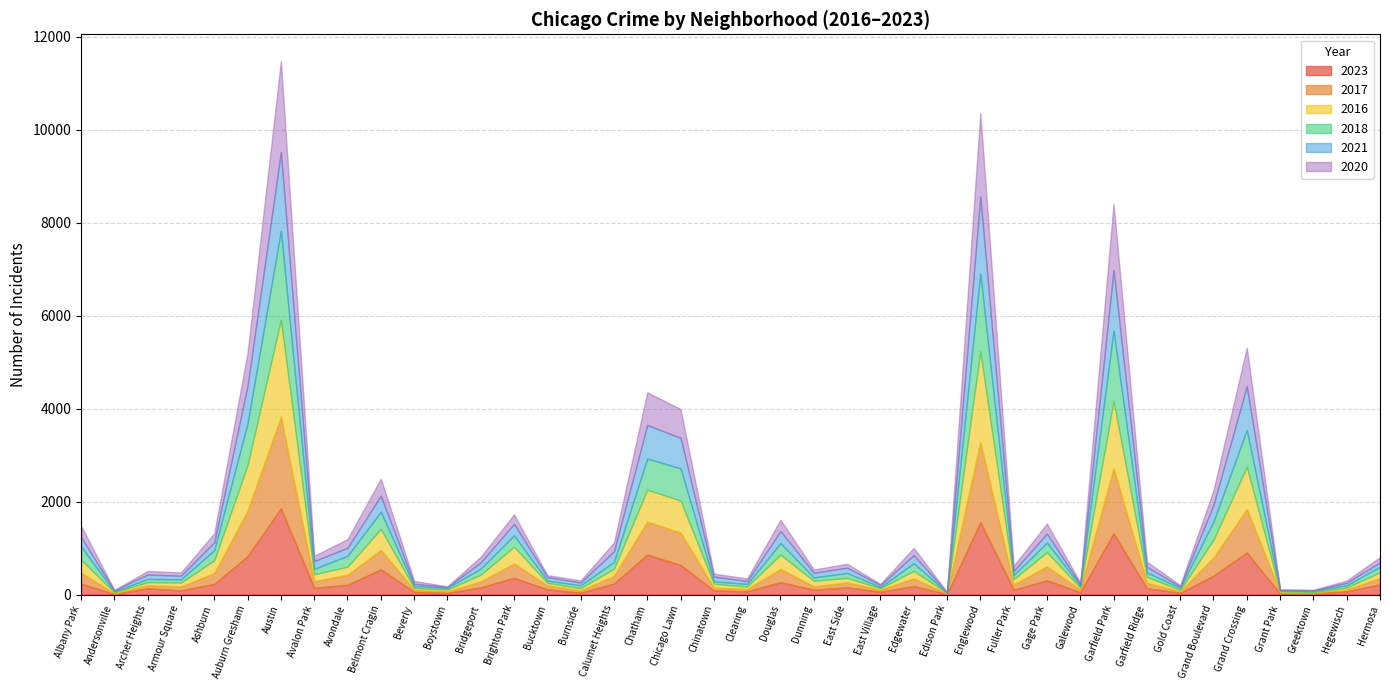

Where do 2020 and 2017 first cross each other?

Albany Park and Andersonville